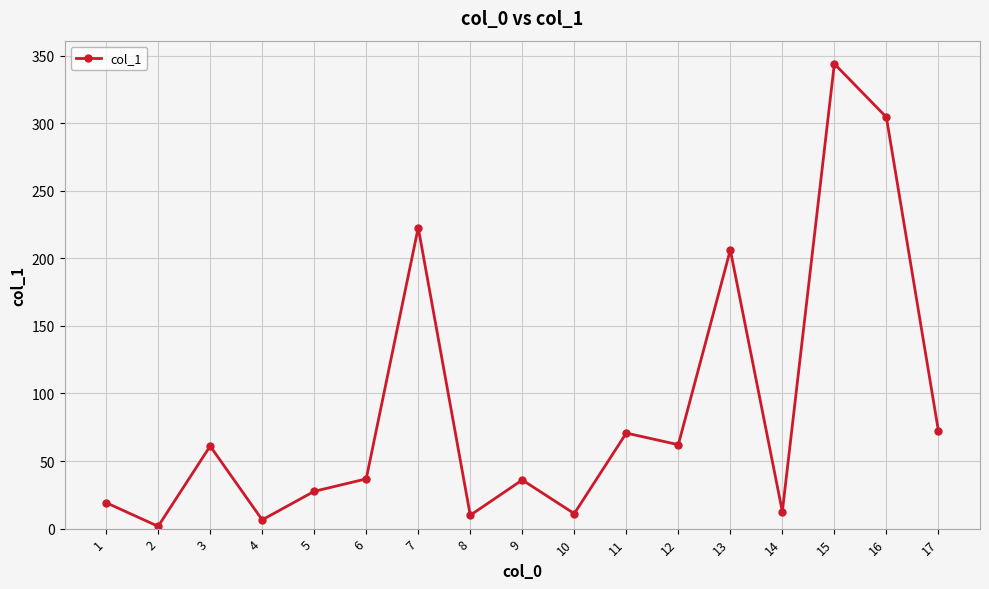

At which category does the data reach its first local peak?

3